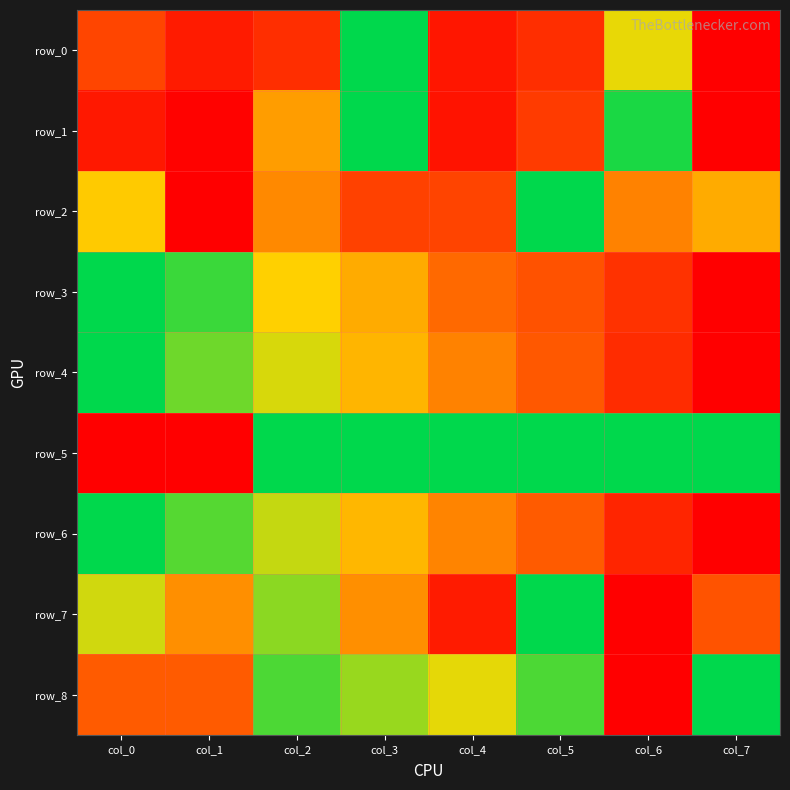

Is it true that row_2 equals -0.4 at col_1?

False